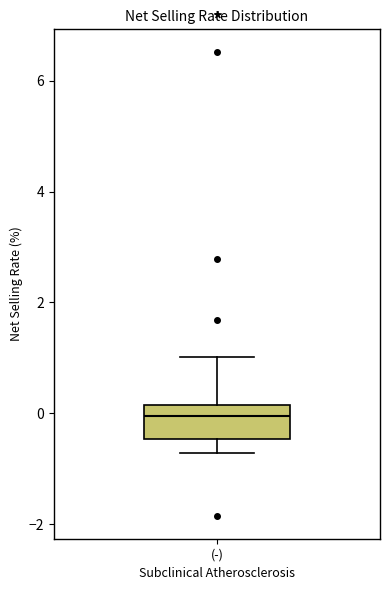

Transcribe this box plot: give where the median line is, the range the box spans, and where the two whiskers end, as read against the y-axis. The values are not printed on the chart, so give them approximately, as read against the axis.

median 0.0, box -0.4 to 0.2, whiskers -0.8 to 1.0